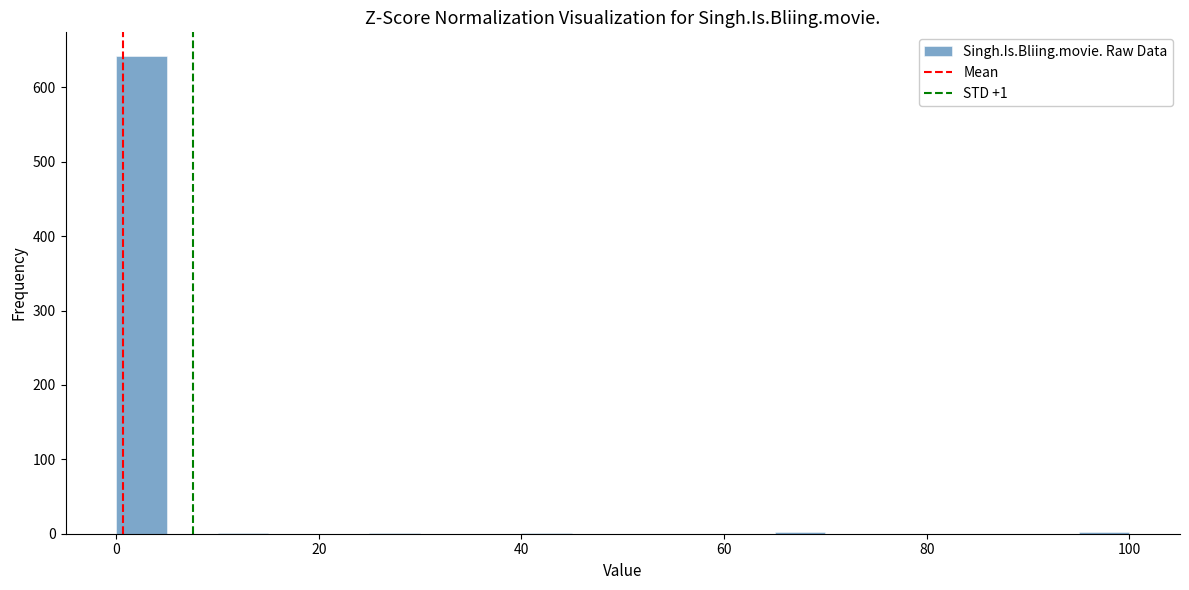

Around what value on the x-axis is the tallest bar? Give the approximate position of its centre, as read against the axis.

2